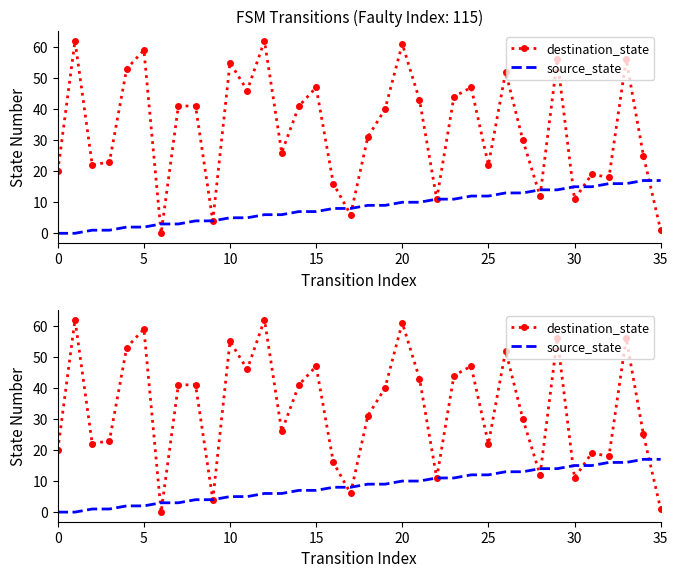

How many values in the destination_state series exceed 40?

17